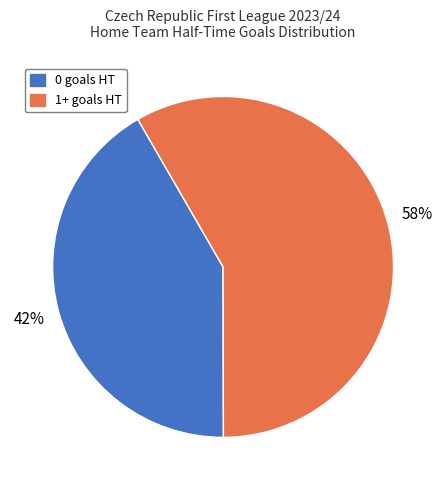

Is there any slice that represents more than half of the pie?

Yes